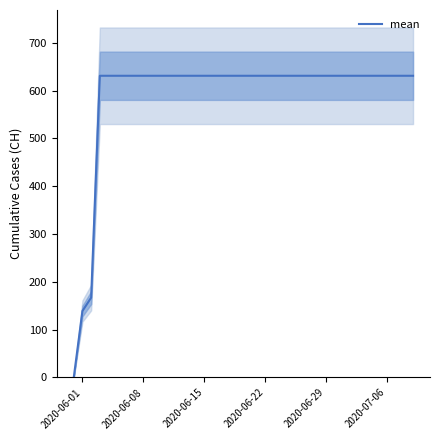

What is the difference between the maximum and minimum values?

631